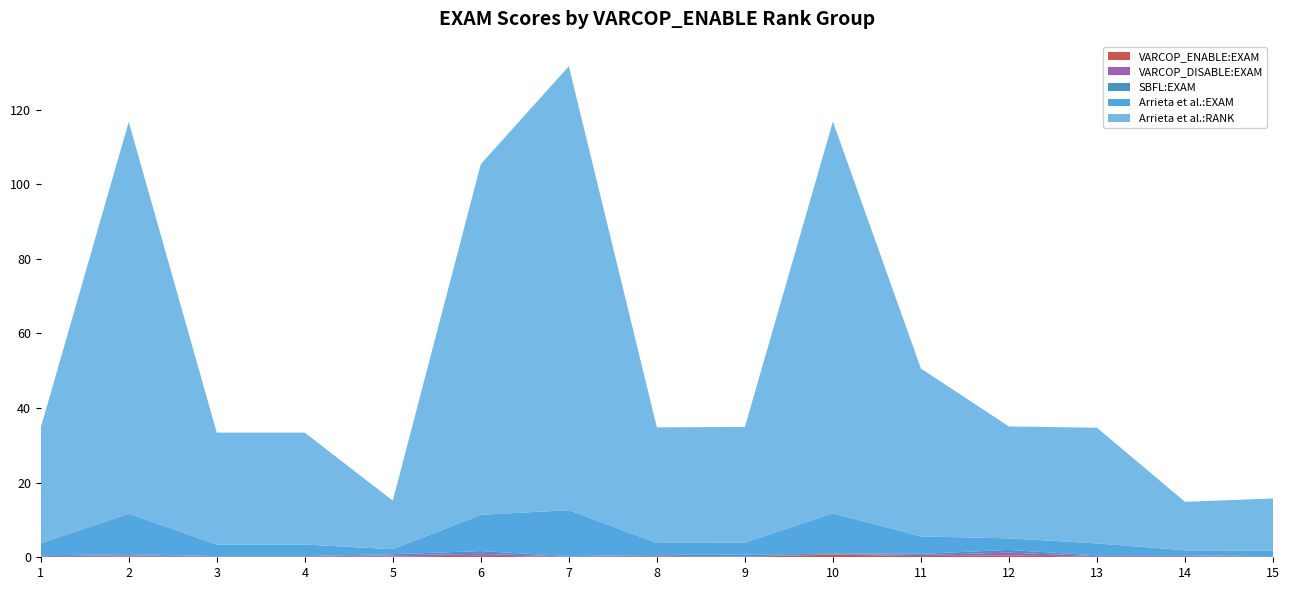

Reading left to right, what are all the values shown in this chart?

VARCOP_ENABLE:EXAM: 0.1	0.2	0.1	0.1	0.2	0.4	0.1	0.2	0.1	0.7	0.3	0.5	0.1	0.1	0.1
VARCOP_DISABLE:EXAM: 0.2	0.3	0.1	0.1	0.3	0.5	0.1	0.2	0.1	0.1	0.3	0.7	0.2	0.2	0.1
SBFL:EXAM: 0.2	0.3	0.1	0.1	0.3	0.7	0.1	0.2	0.5	0.1	0.3	0.7	0.2	0.2	0.1
Arrieta et al.:EXAM: 3.2	10.9	3.1	3.1	1.3	9.7	12.3	3.2	3.2	10.9	4.7	3.1	3.2	1.3	1.4
Arrieta et al.:RANK: 31.0	105.0	30.0	30.0	13.0	94.0	119.0	31.0	31.0	105.0	45.0	30.0	31.0	13.0	14.0